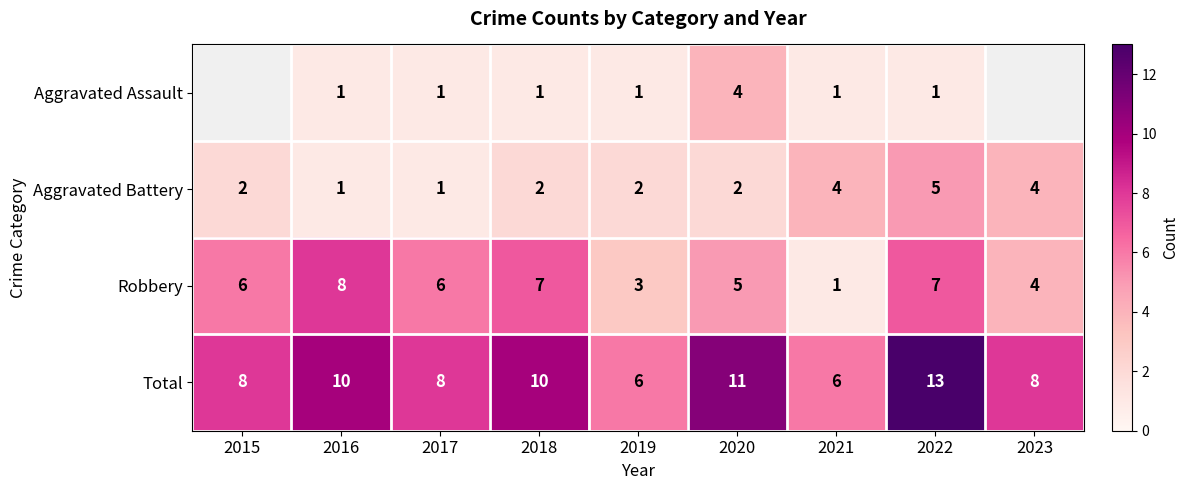

How many Total values are between 8 and 10?

5